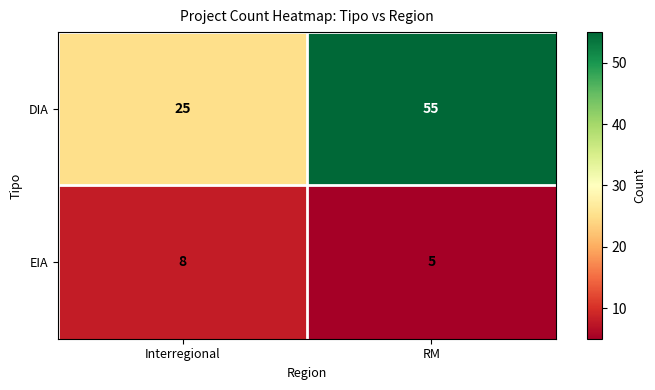

Which category has the highest value in the DIA series?

RM